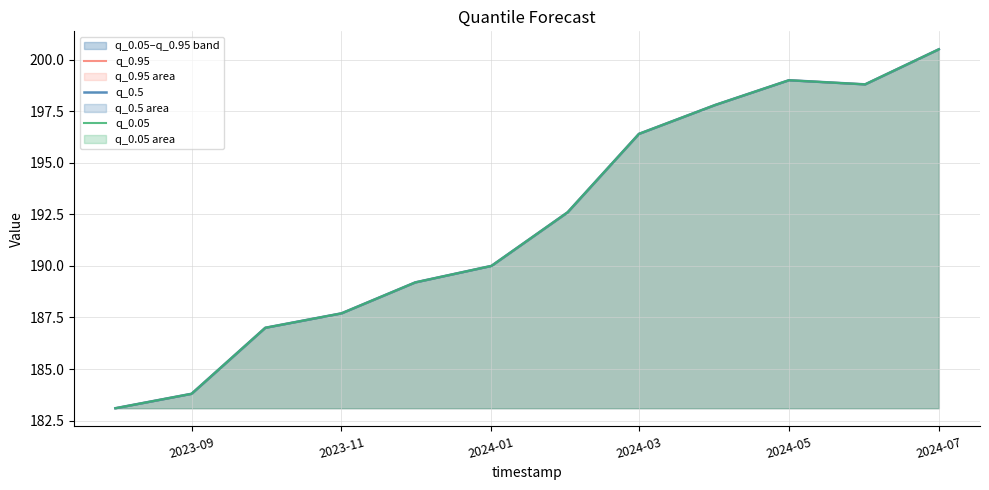

True or false: q_0.95 and q_0.5 cross at least once.

False